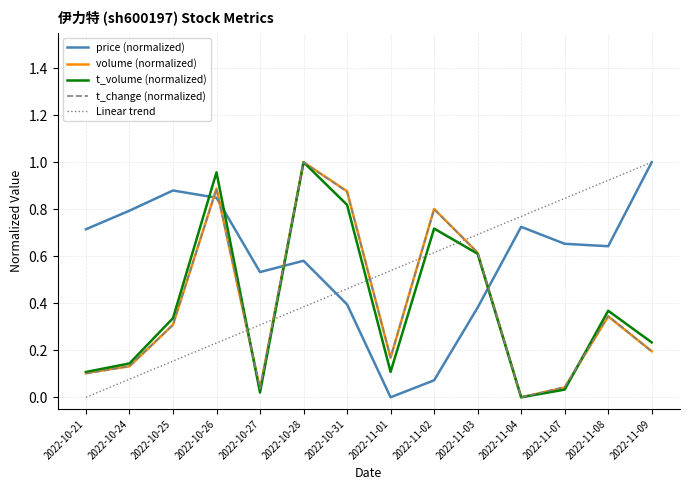

Which series changed the most between 2022-10-24 and 2022-11-09?

Linear trend